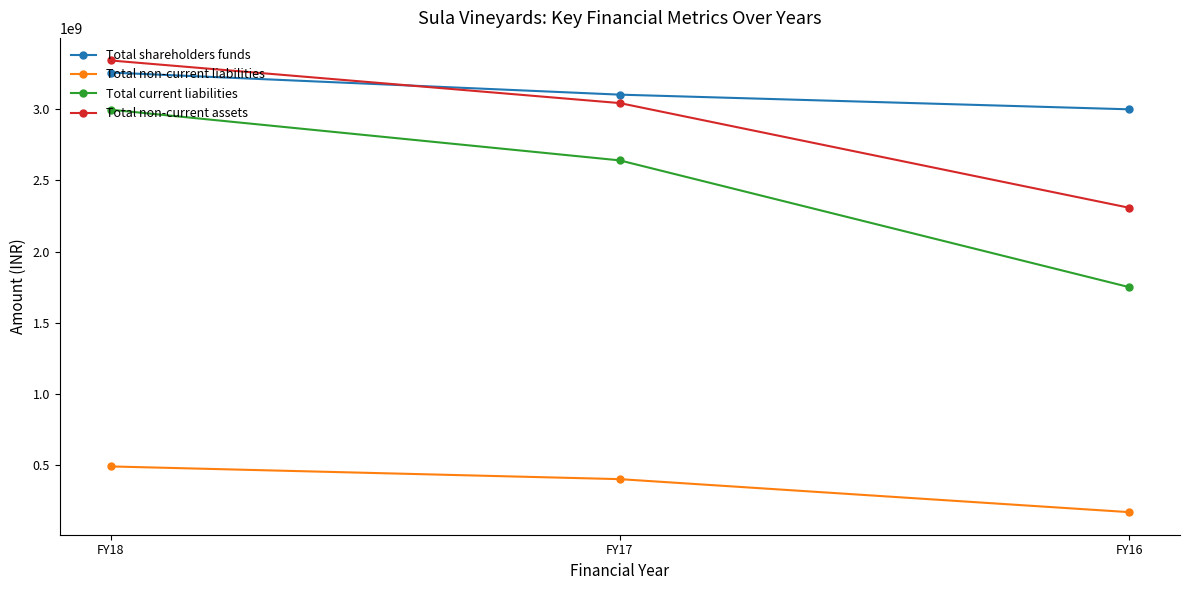

What is the lowest value of the Total current liabilities series?

1750226000